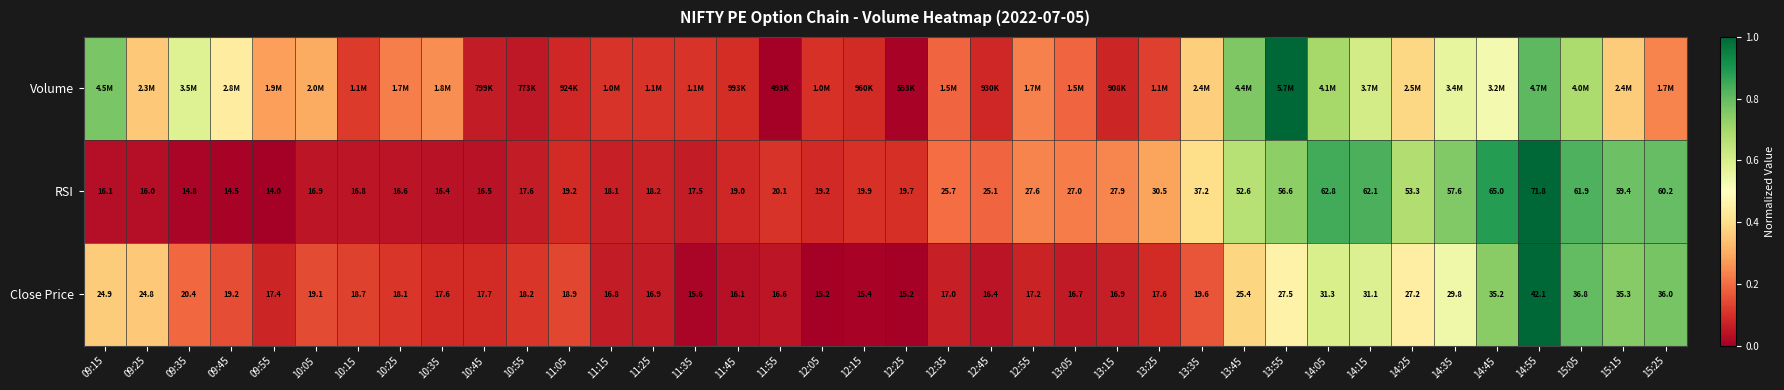

At how many categories does at least one series exceed 0?

38